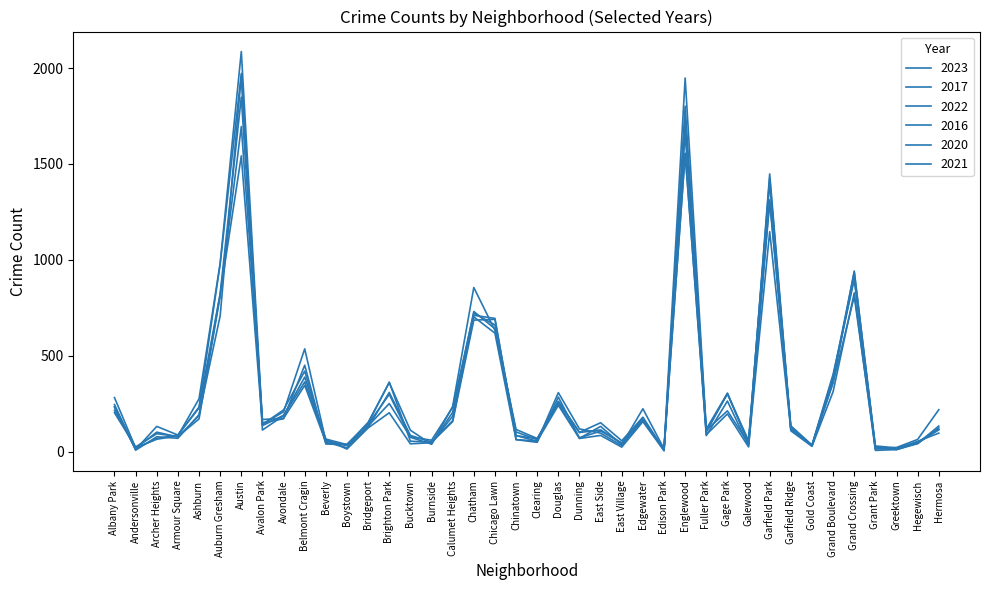

What is the difference between the 2021 values at East Village and Archer Heights?

51